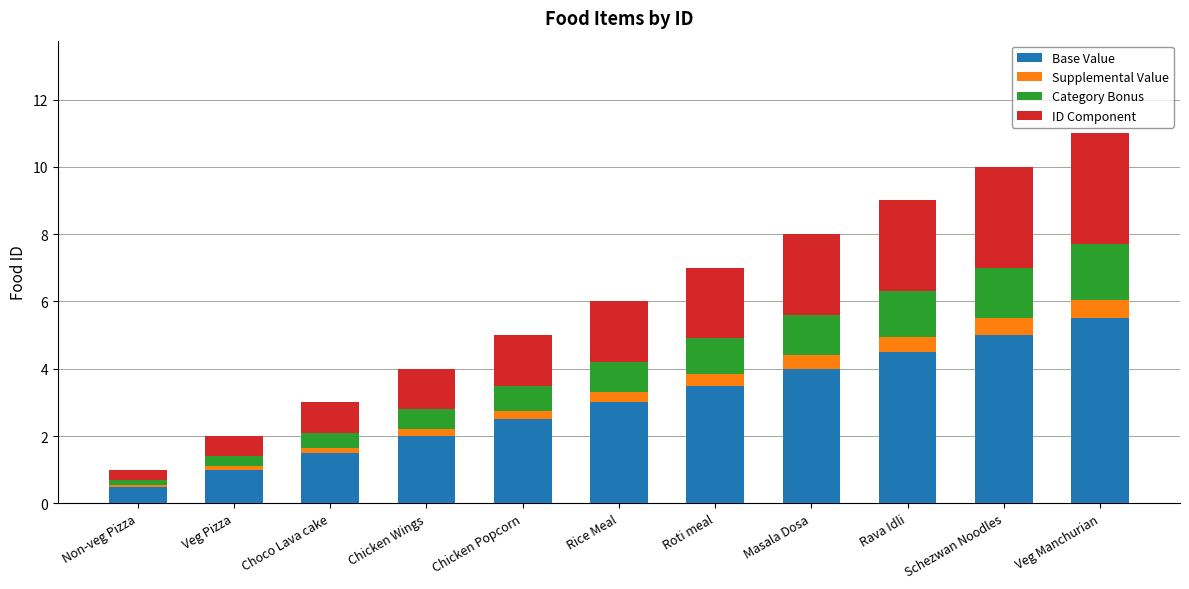

At which label does Base Value reach its minimum?

Non-veg Pizza